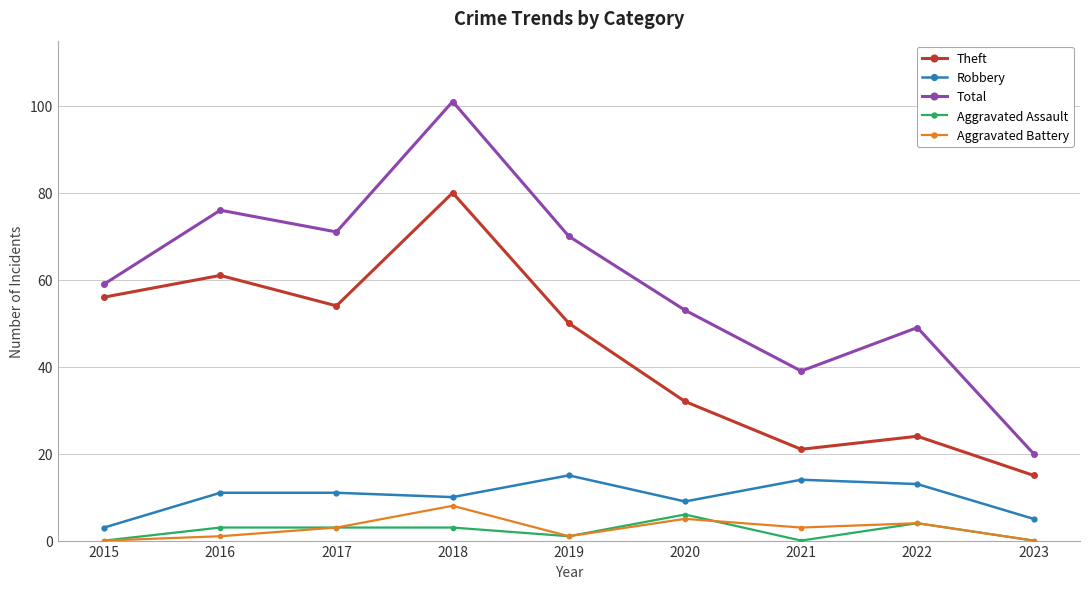

Is it true that Robbery equals 5 at 2021?

False